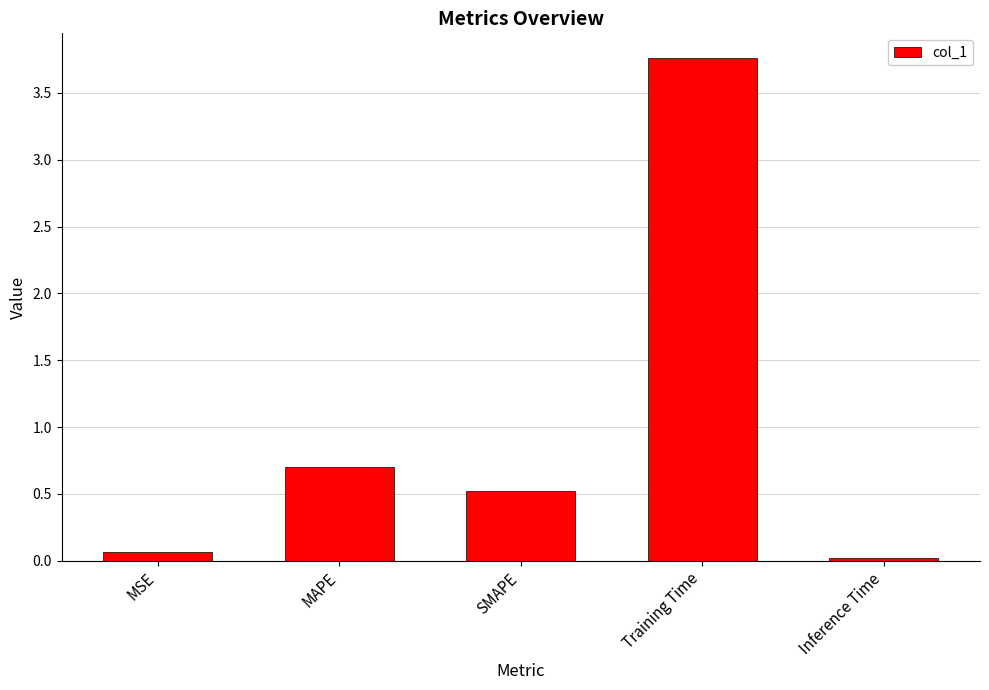

What is the difference between the maximum and minimum values?

3.7